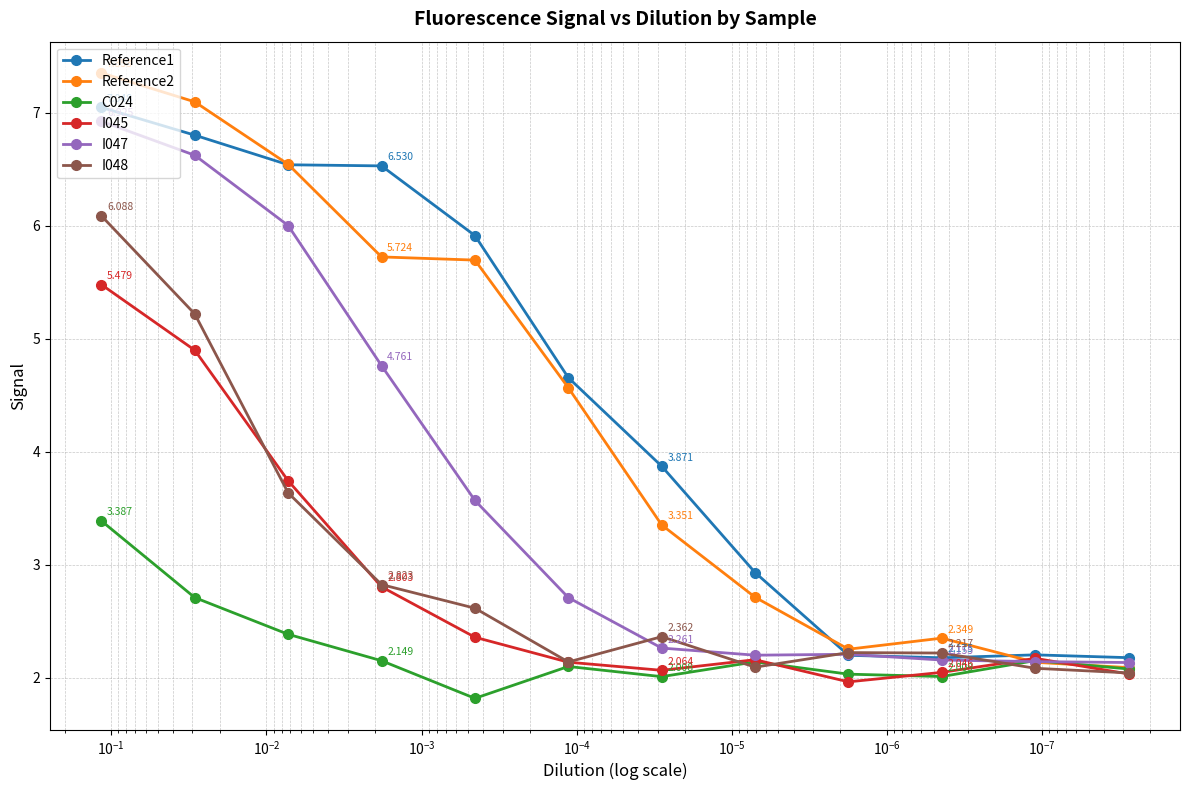

What is the greatest value displayed?

7.4